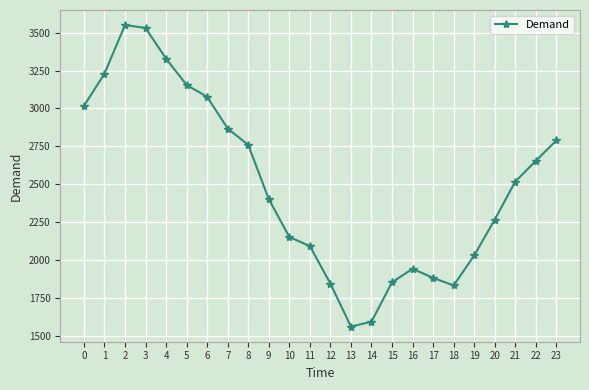

What is the average value?

2496